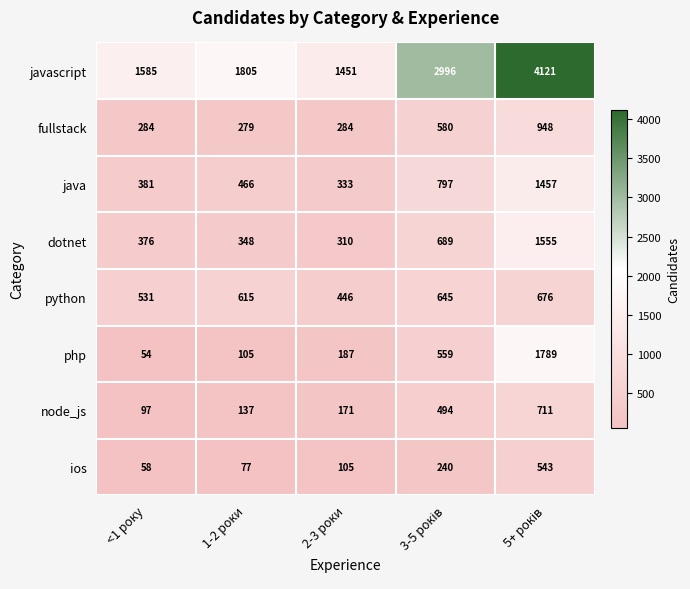

The value of ios at 2-3 роки is 22. True or false?

False